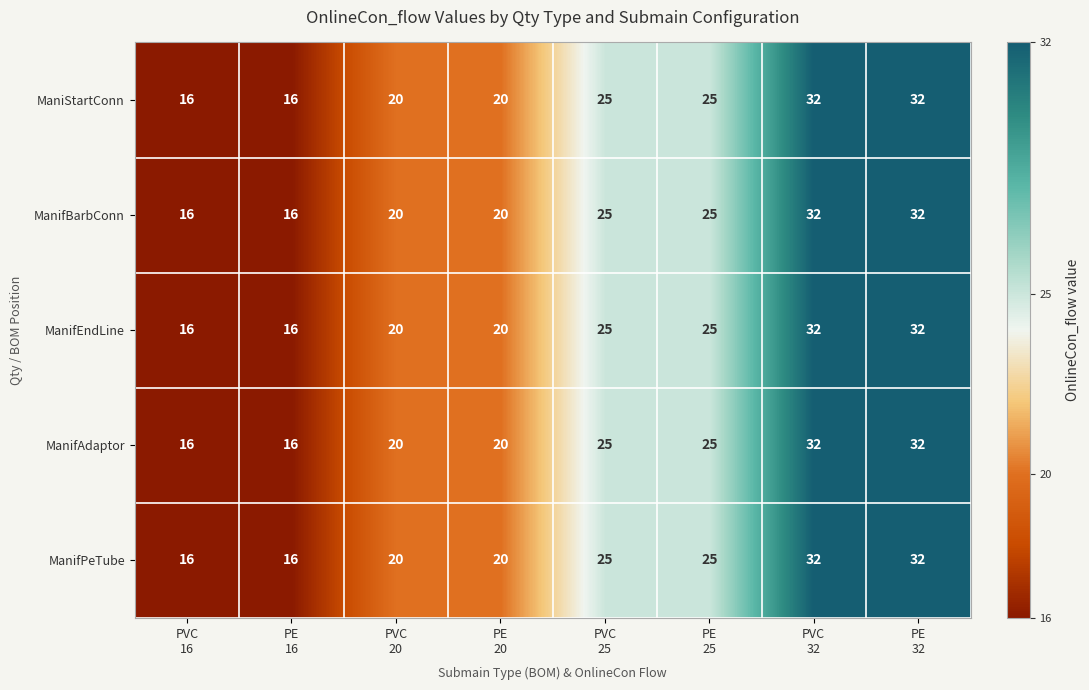

What is the maximum value for ManifAdaptor?

32